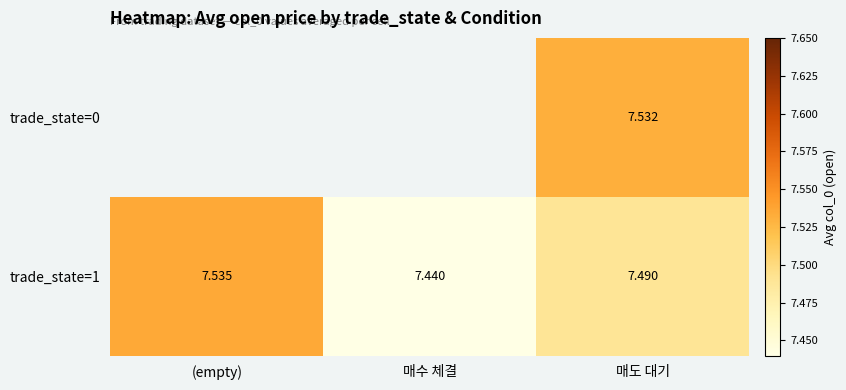

Is it true that trade_state=1 equals 7.5 at 매도 대기?

True